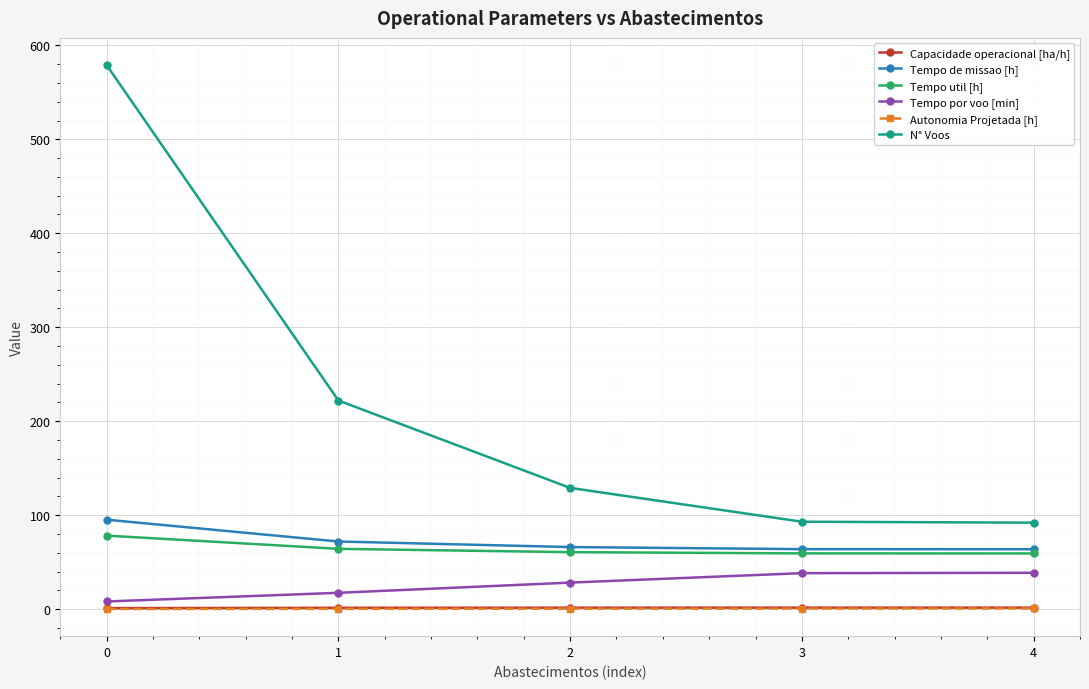

What is the greatest value displayed?

579.0